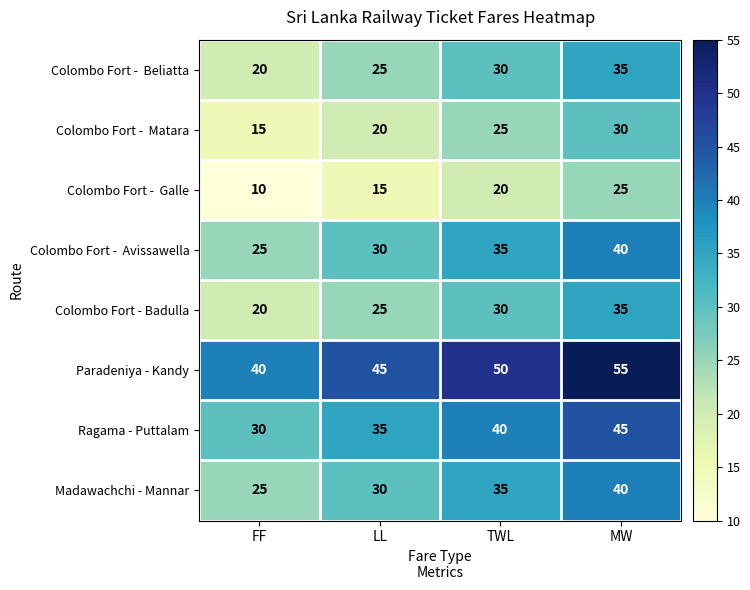

How many categories are shown in the chart?

4